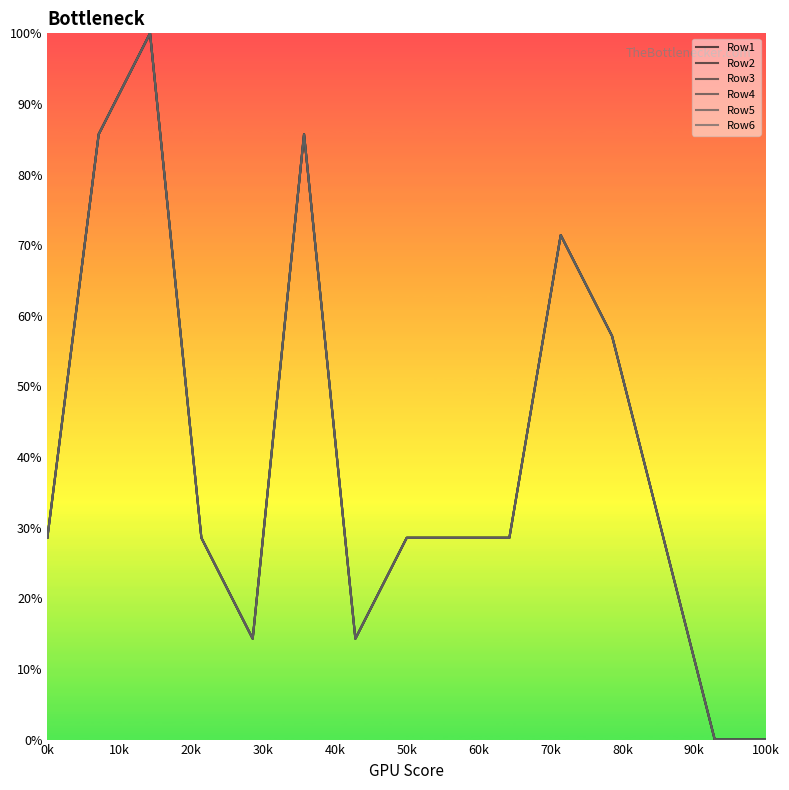

Does the chart have visible grid lines?

No